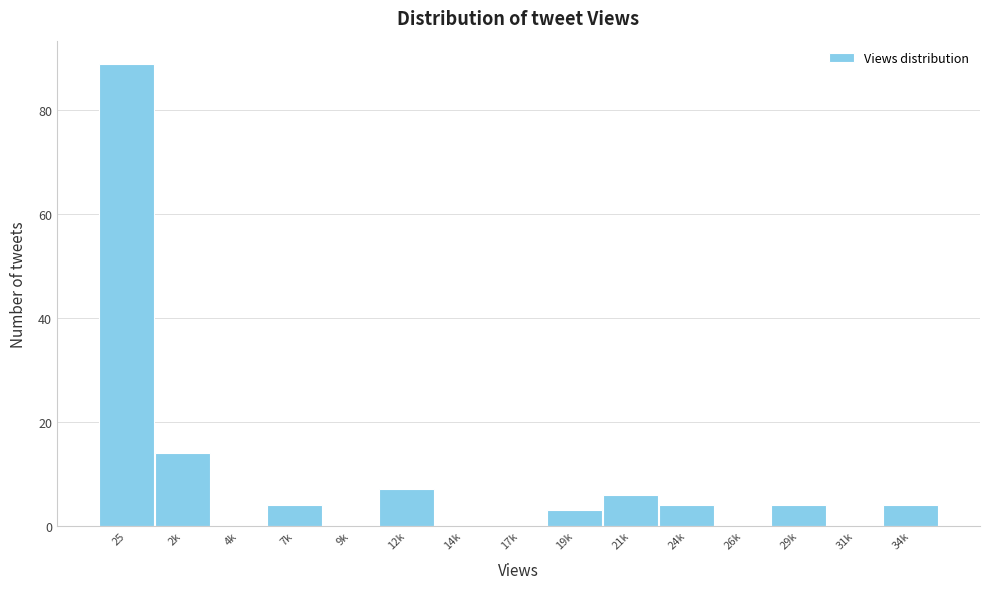

Reading left to right, what are all the values shown in this chart?

25=89	2k=14	4k=0	7k=4	9k=0	12k=7	14k=0	17k=0	19k=3	21k=6	24k=4	26k=0	29k=4	31k=0	34k=4